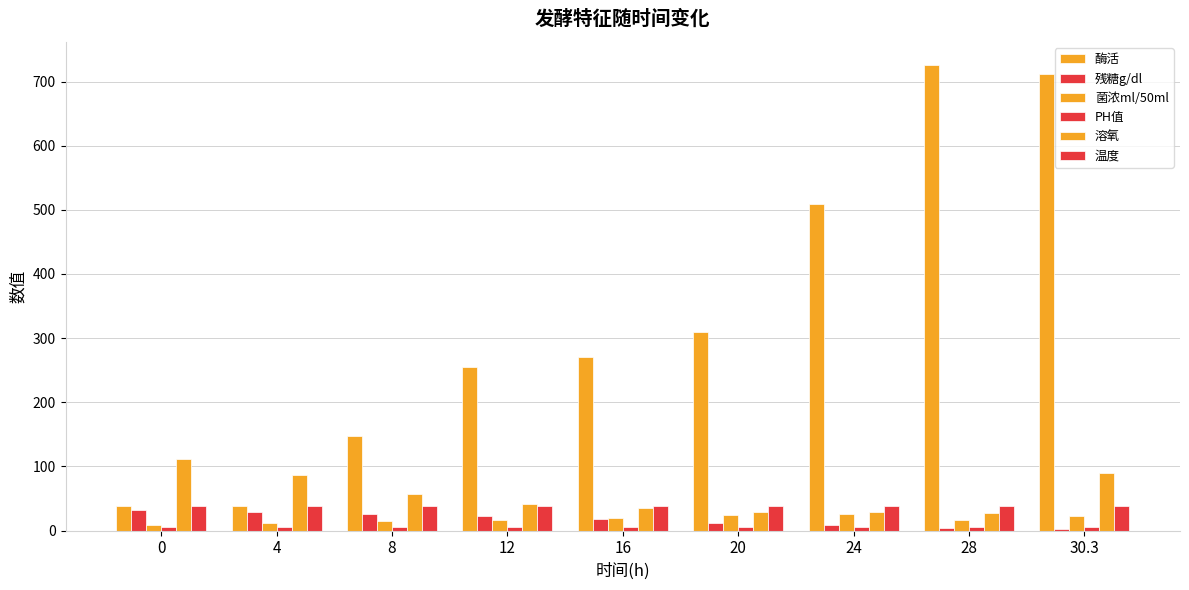

What position from the left is 20?

6